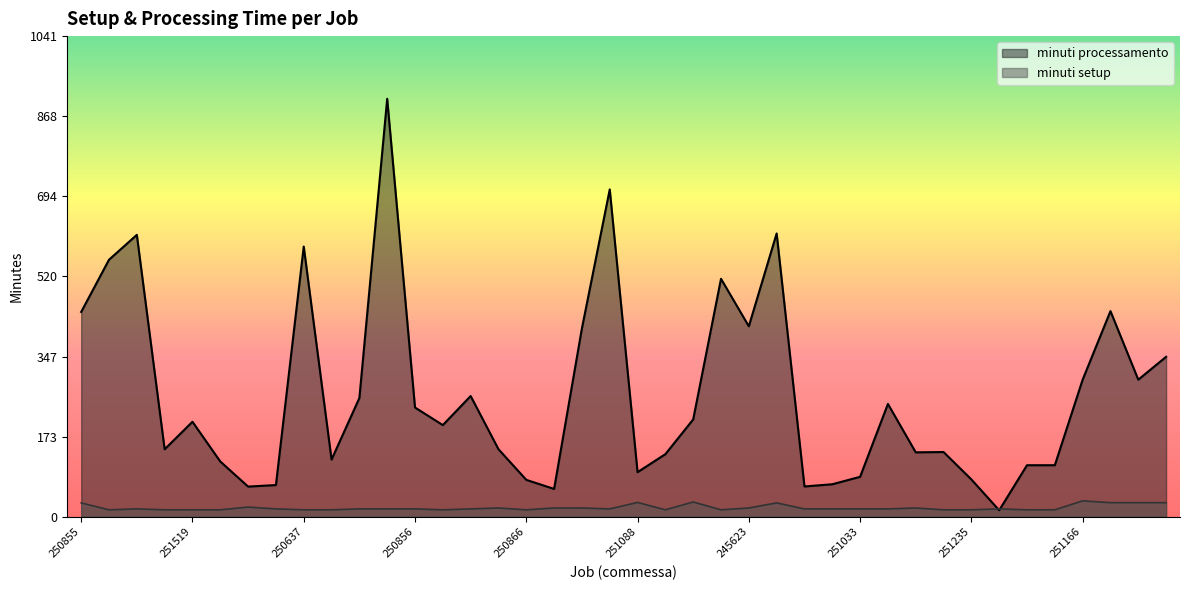

What is the label of the 21st point from the left?

251088